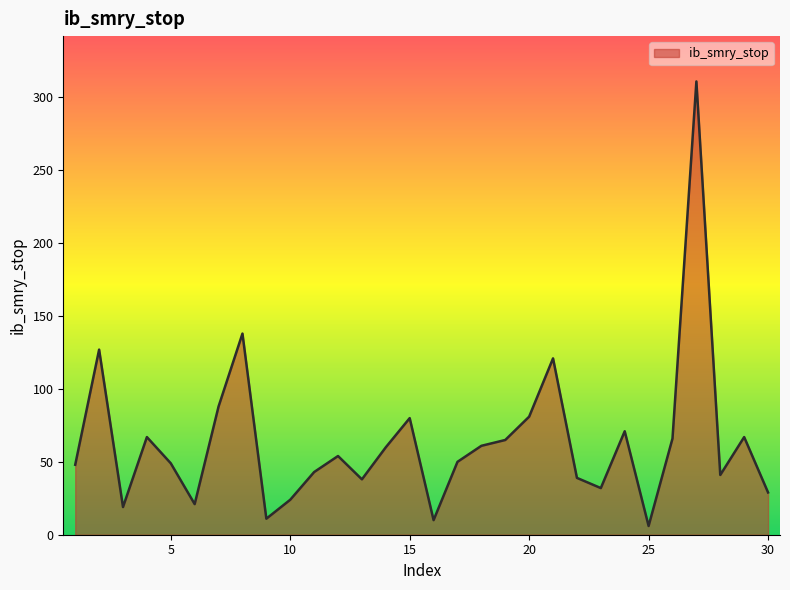

What is the greatest value displayed?

311